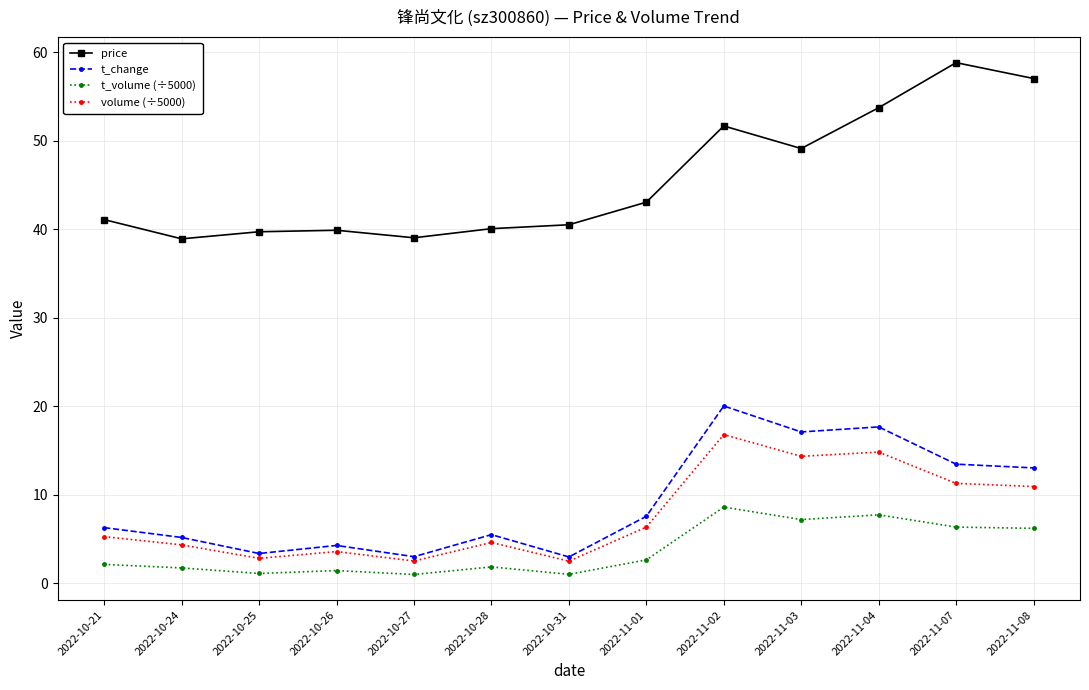

At 2022-10-24, list the series in order from smallest to largest.

t_volume (÷5000), volume (÷5000), t_change, price